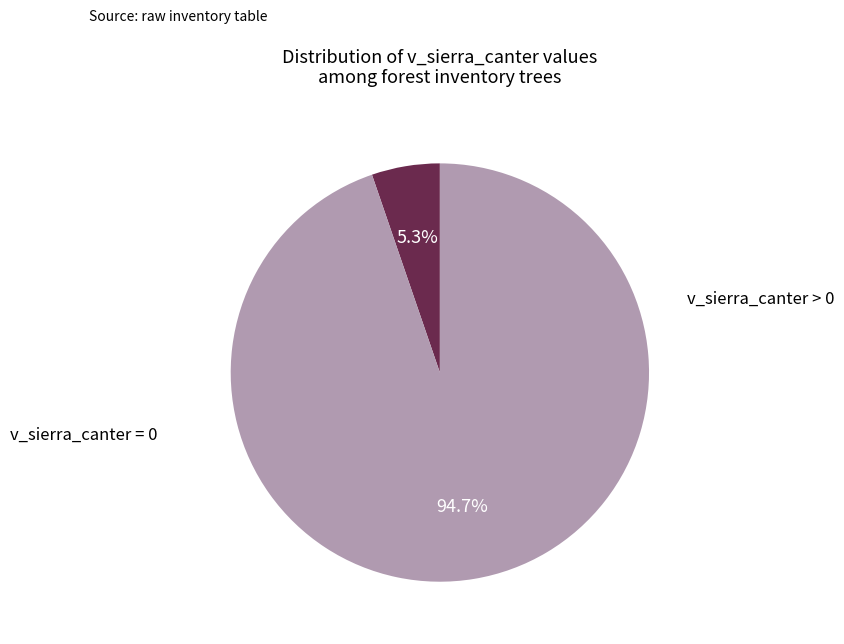

How many slices are in this pie chart?

2